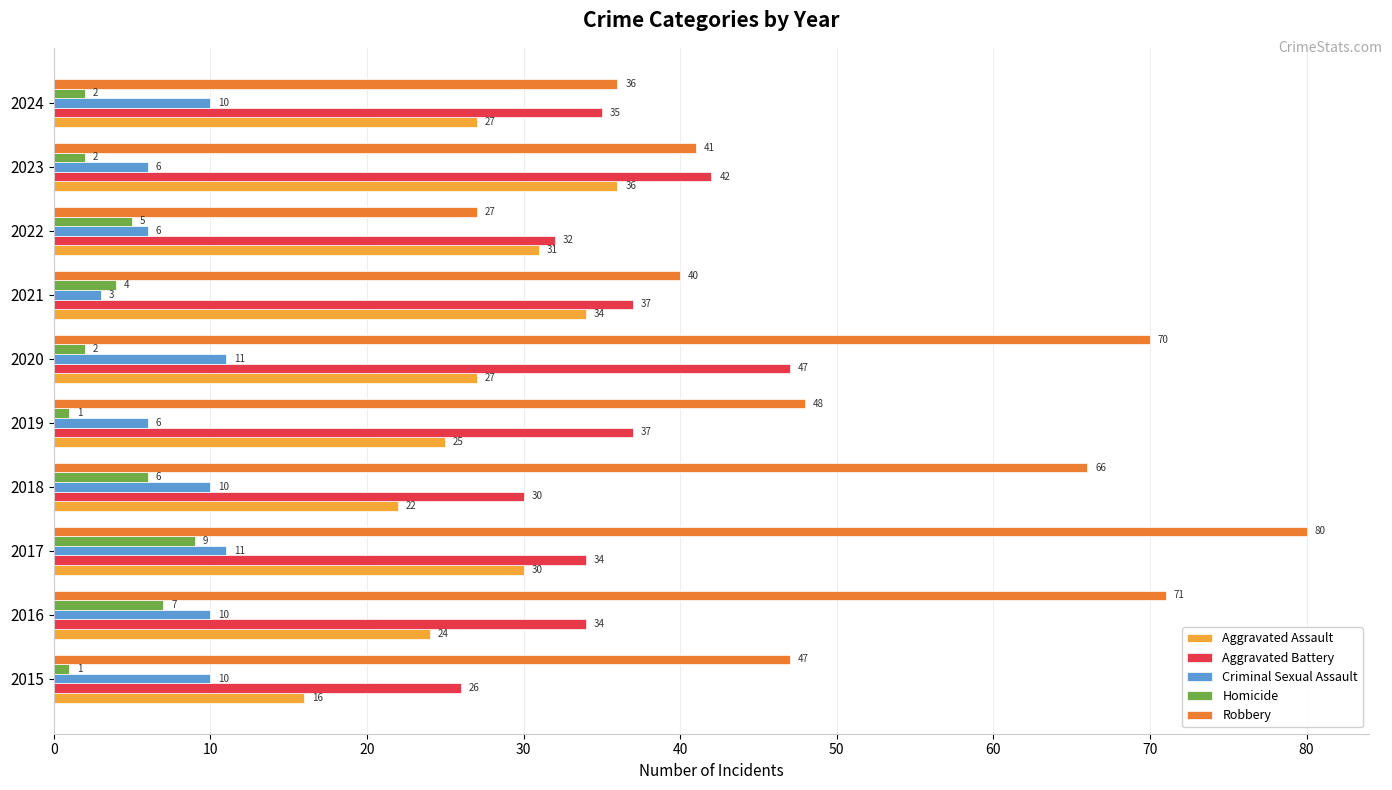

Rank the series at 2016 from lowest to highest value.

Homicide, Criminal Sexual Assault, Aggravated Assault, Aggravated Battery, Robbery